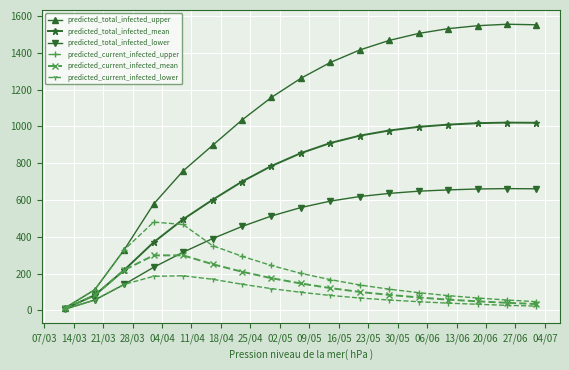

Is this an area chart (filled region under the line)?

No